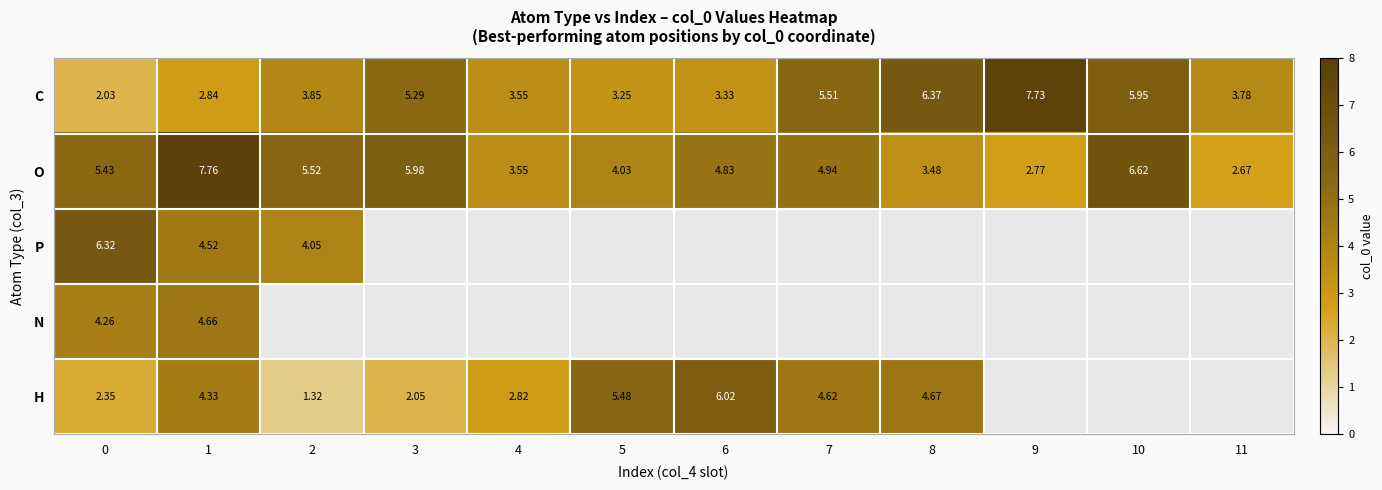

What is the total value across all series at 0?

20.4